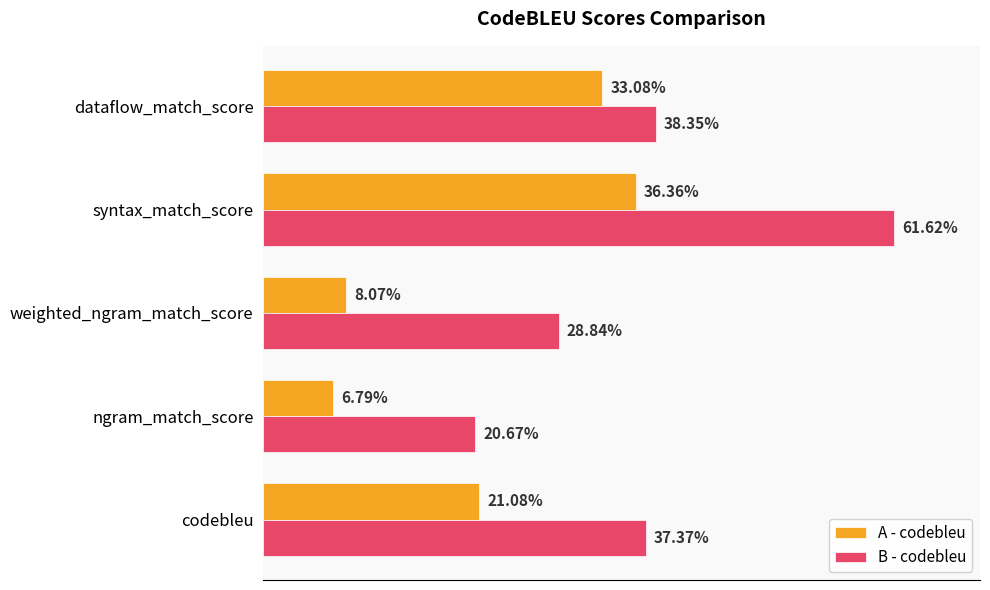

How many distinct data groups are displayed?

2